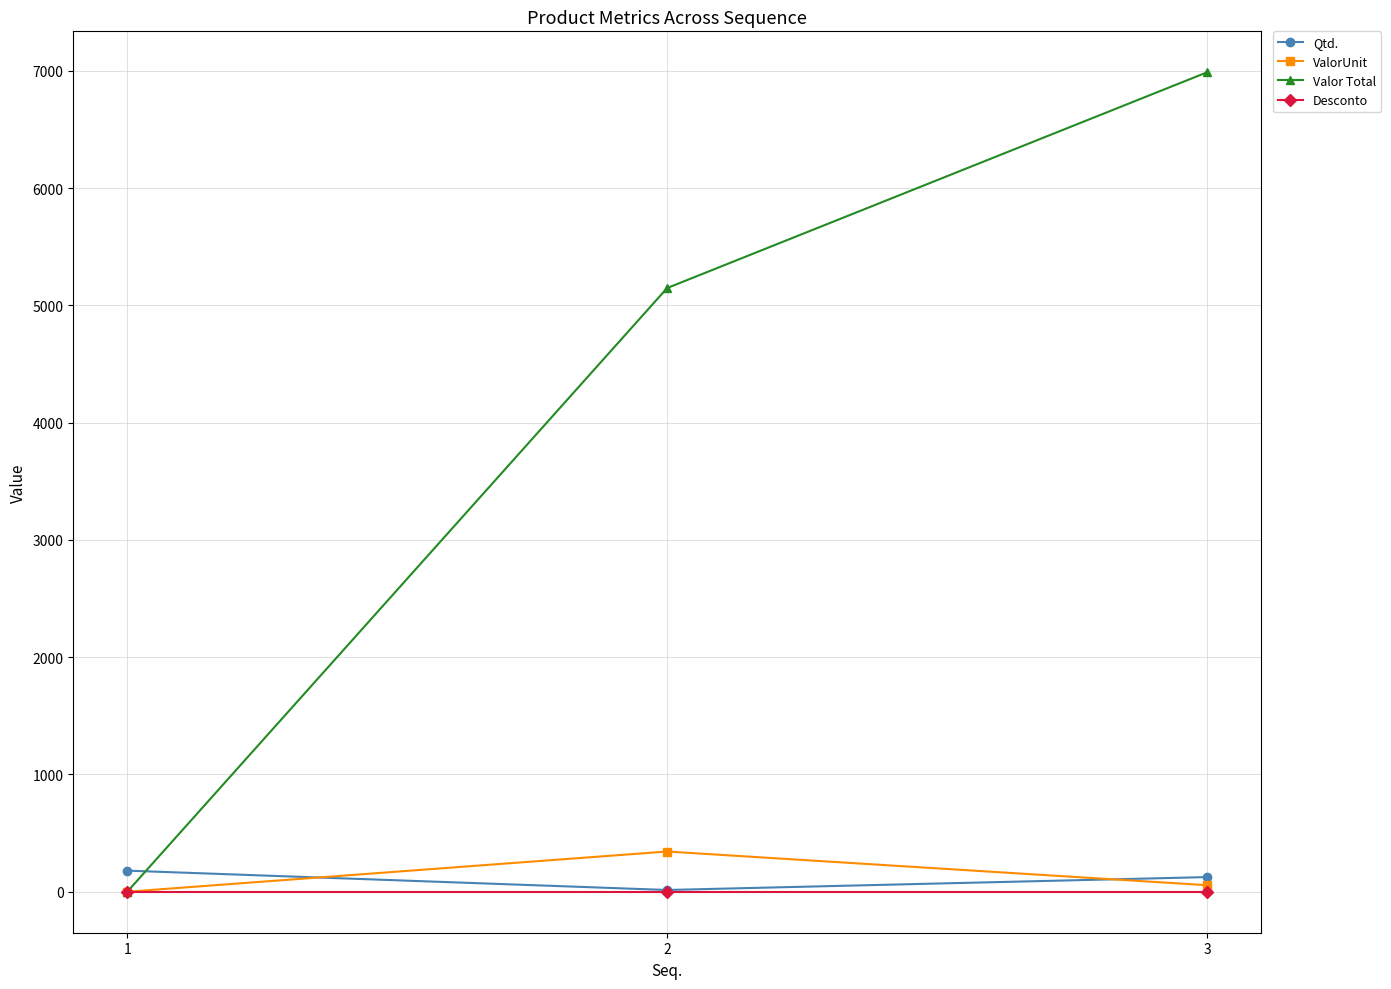

Which series has the largest range (max minus min)?

Valor Total